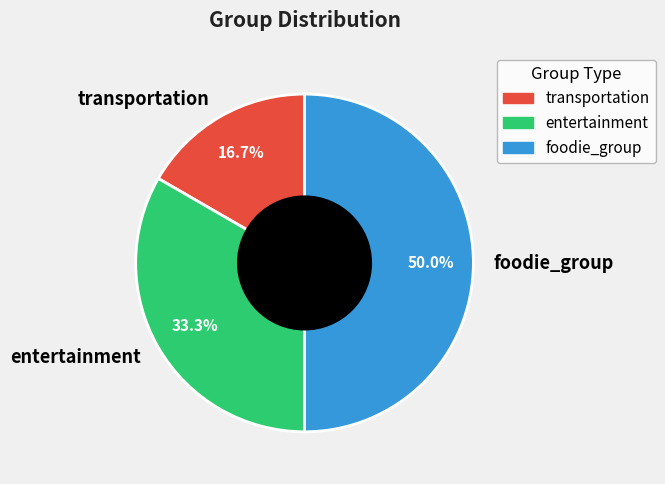

How much of the chart is everything except foodie_group?

50.0%